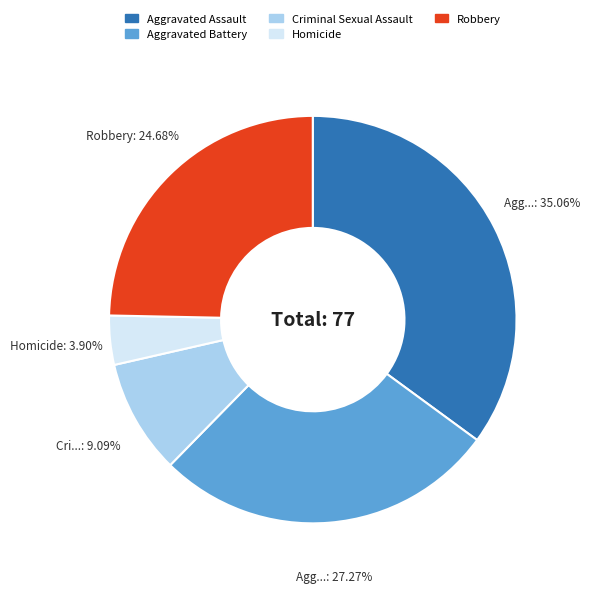

Between Homicide and Robbery, which is larger?

Robbery